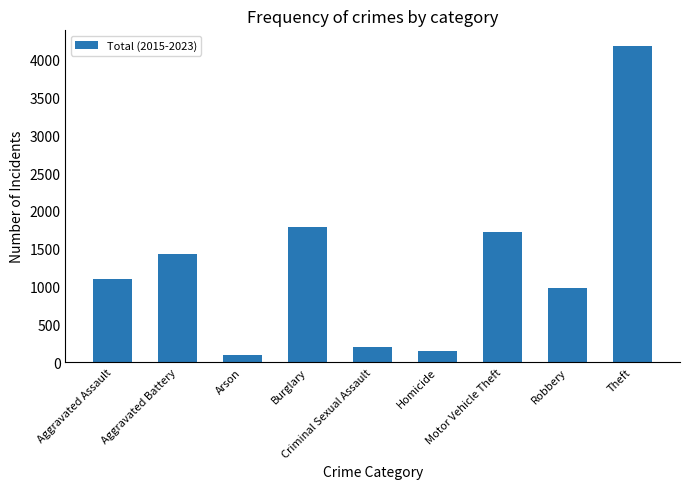

What is the difference between the second highest and second lowest values?

1630